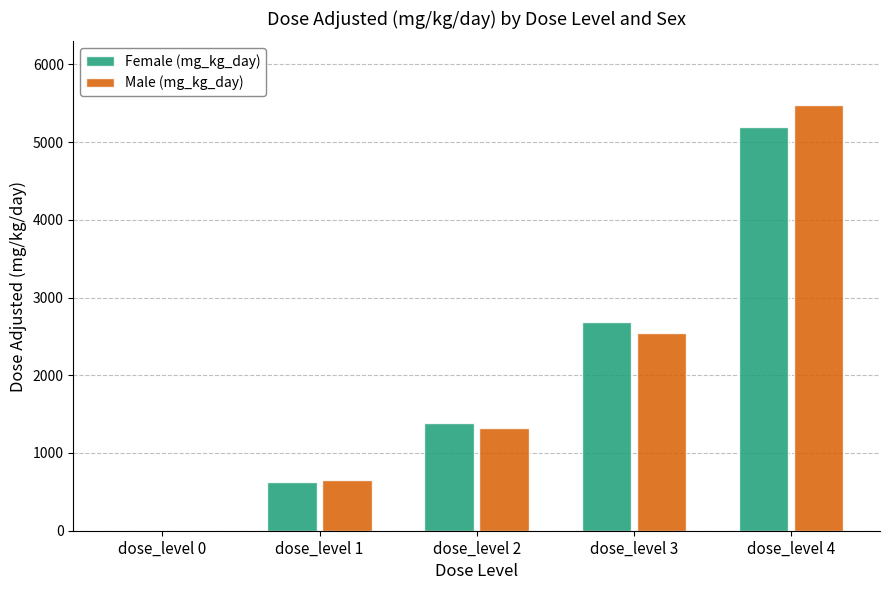

True or false: Male (mg_kg_day) has a value of 5475 at dose_level 4.

True